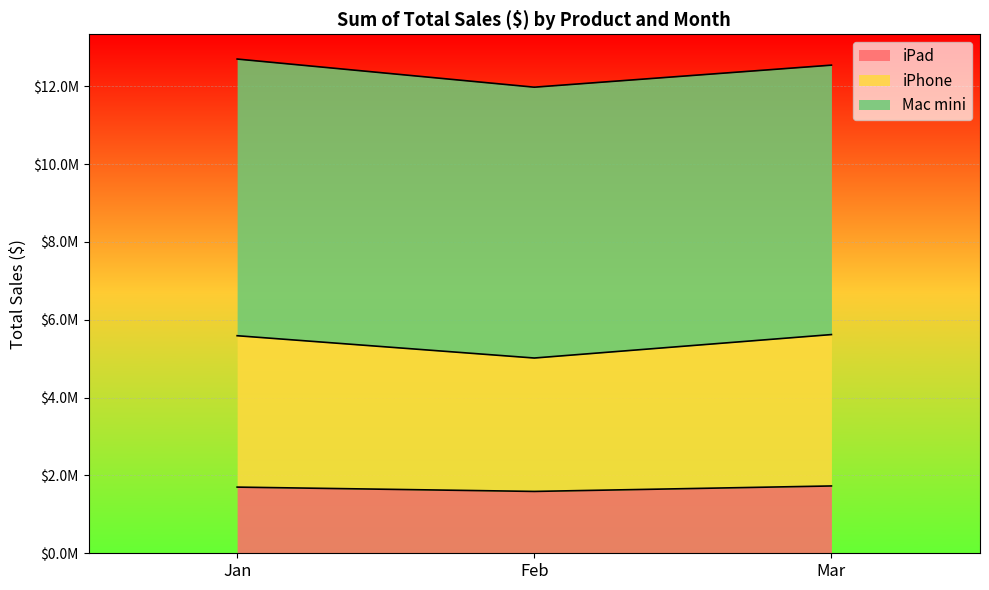

Does the chart display data point markers on the line(s)?

No